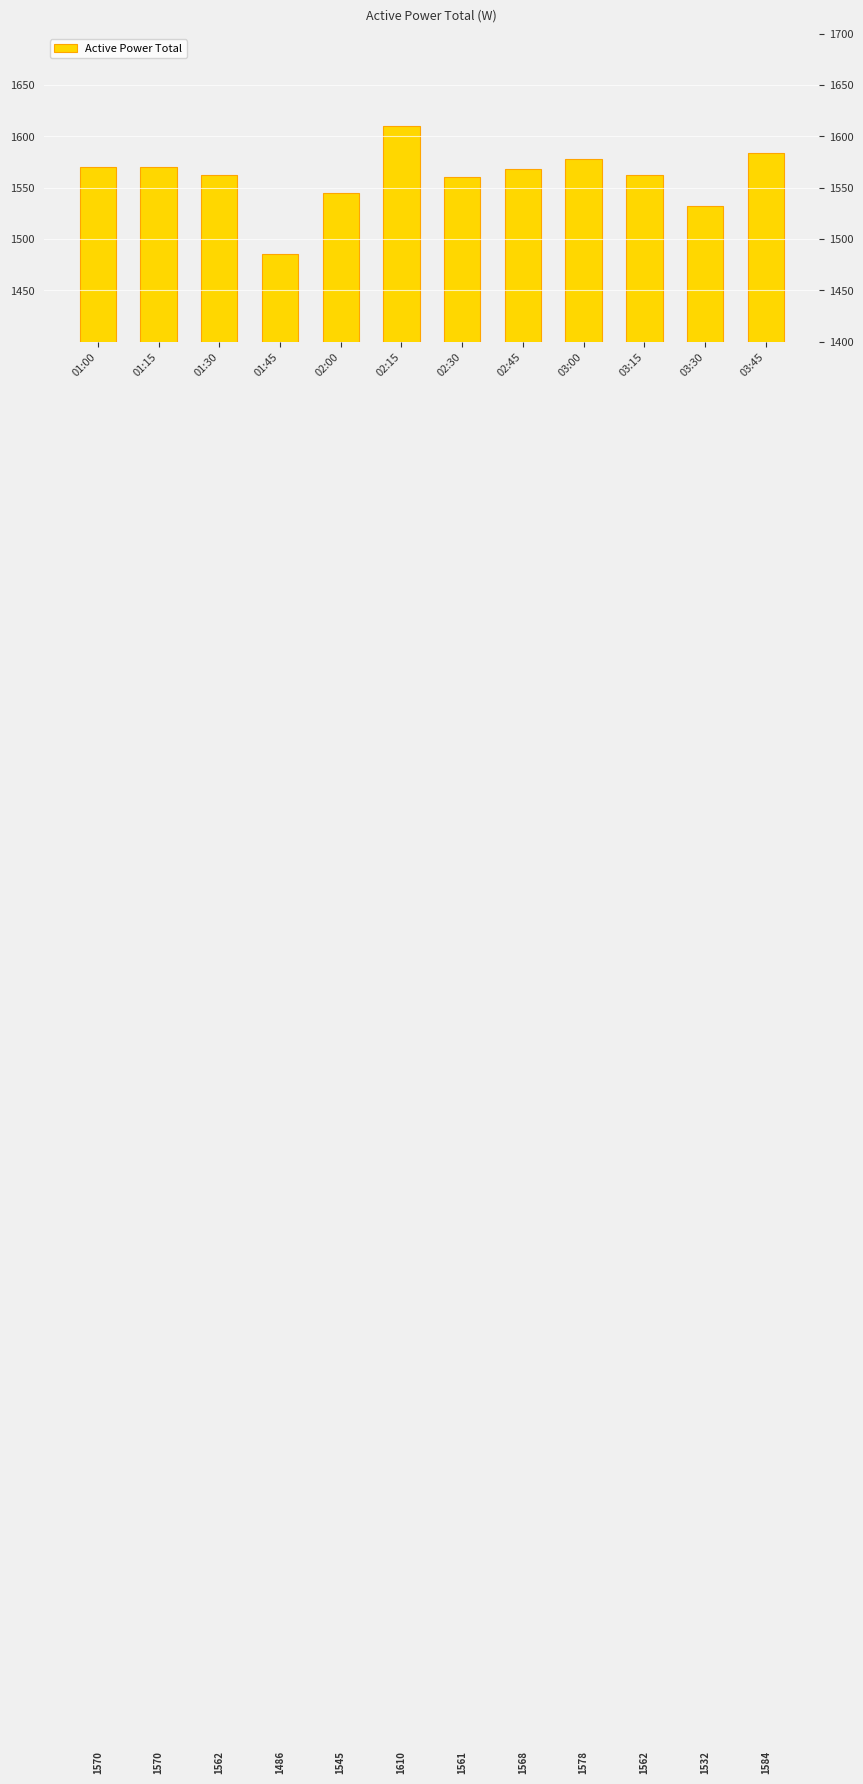

What is the value of the 10th bar from the left?

1562